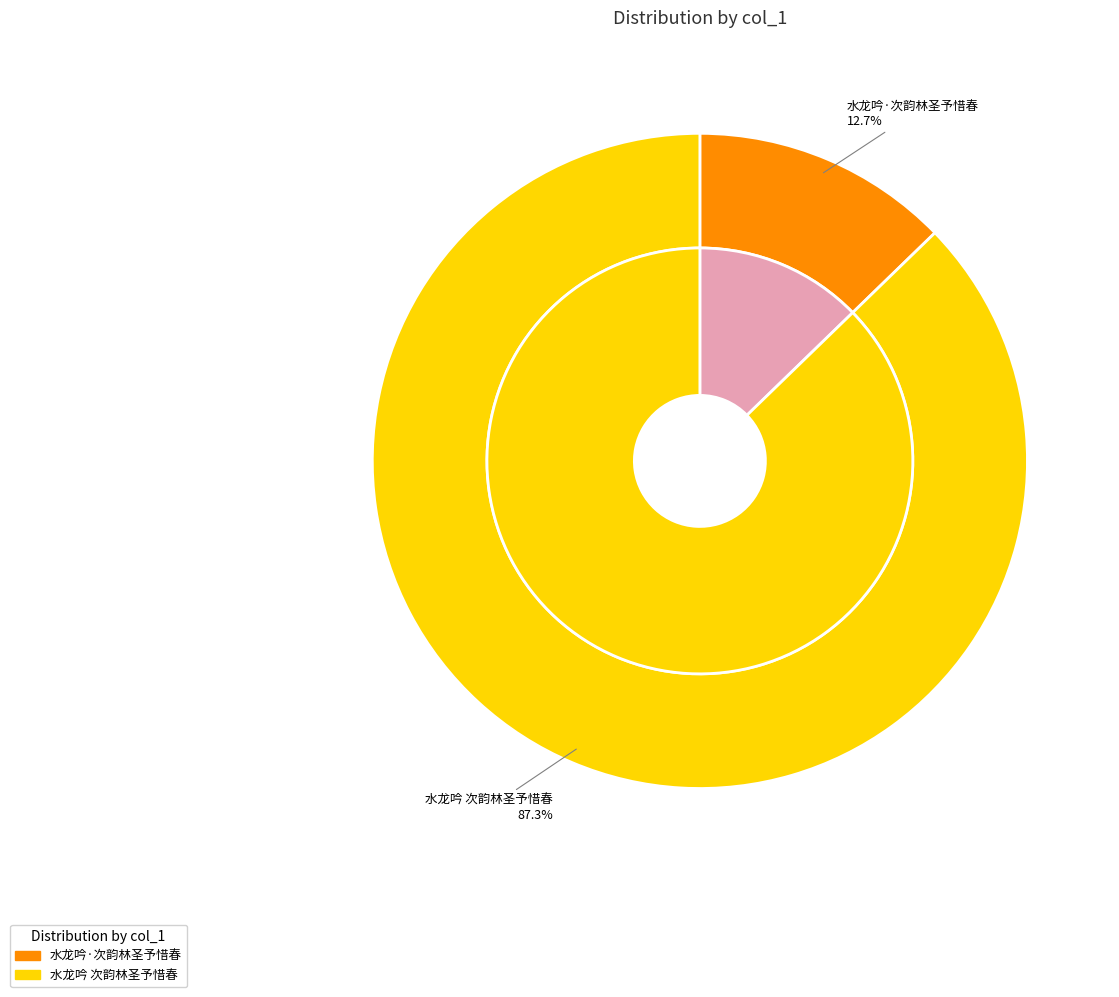

True or false: 水龙吟 次韵林圣予惜春 accounts for 87% of the total.

True